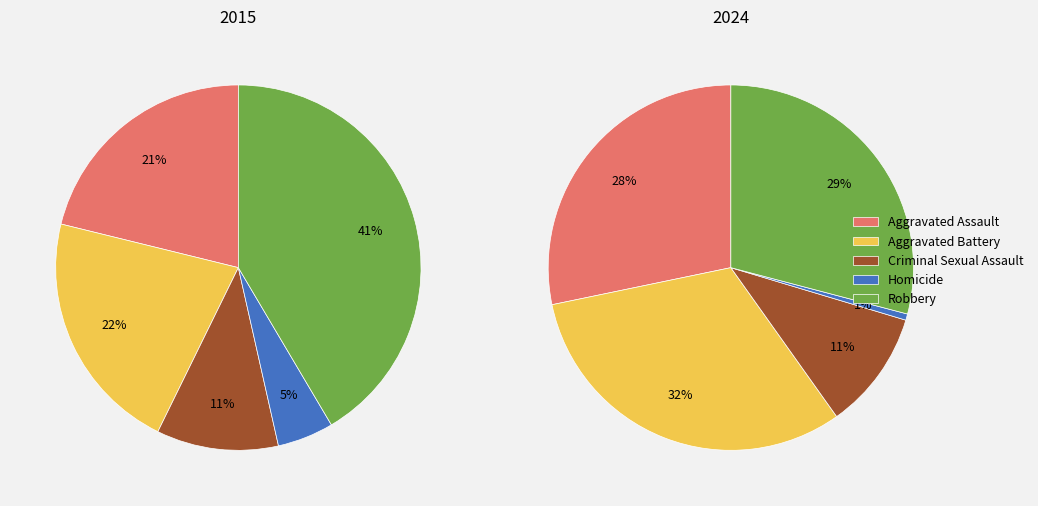

Between Aggravated Assault and Criminal Sexual Assault, which is larger?

Aggravated Assault